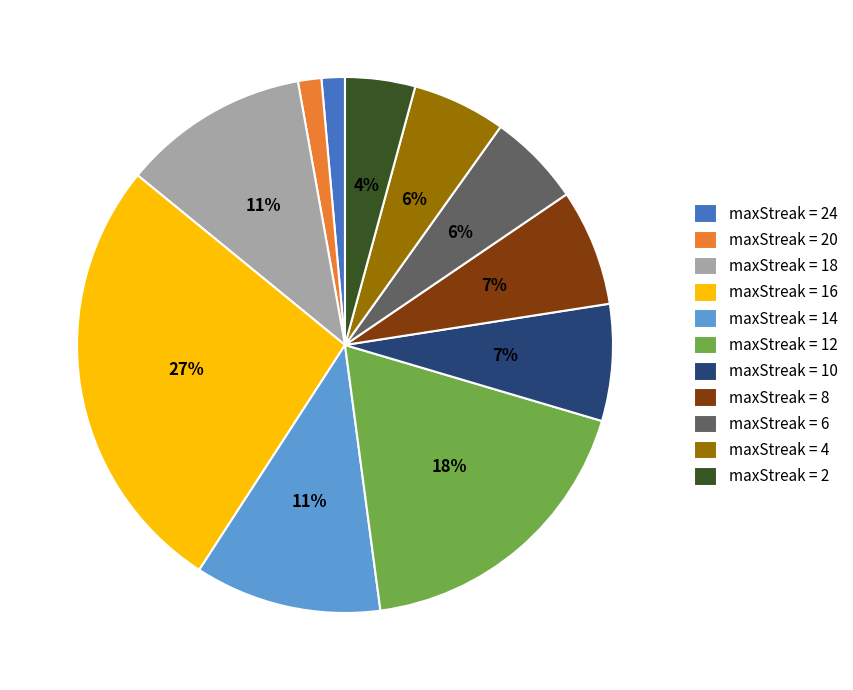

How many slices are in this pie chart?

11